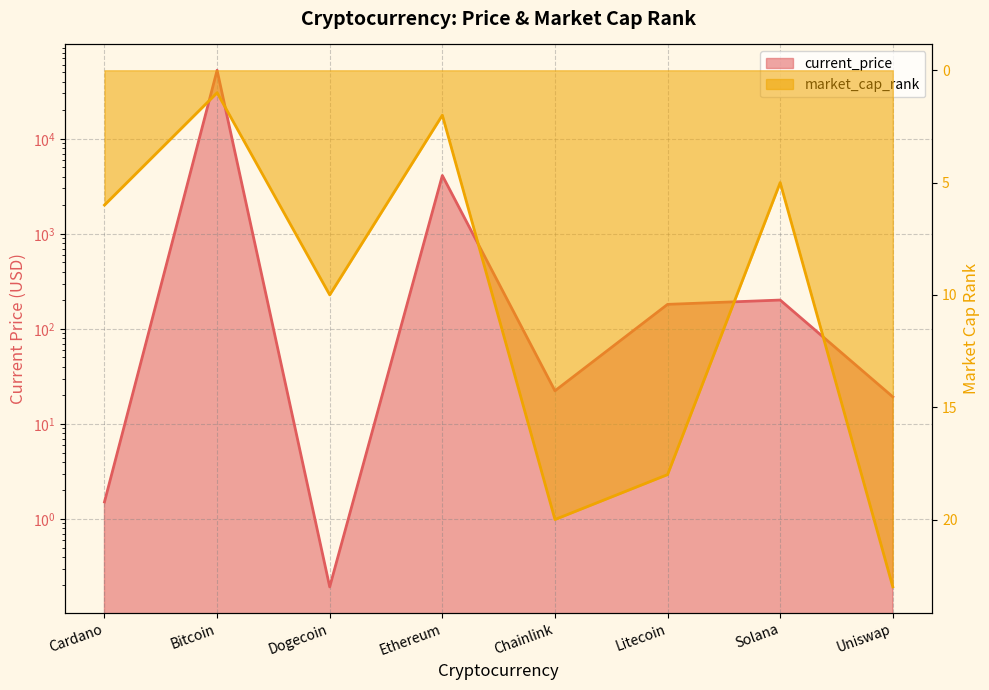

Between Bitcoin and Cardano, which is larger?

Bitcoin